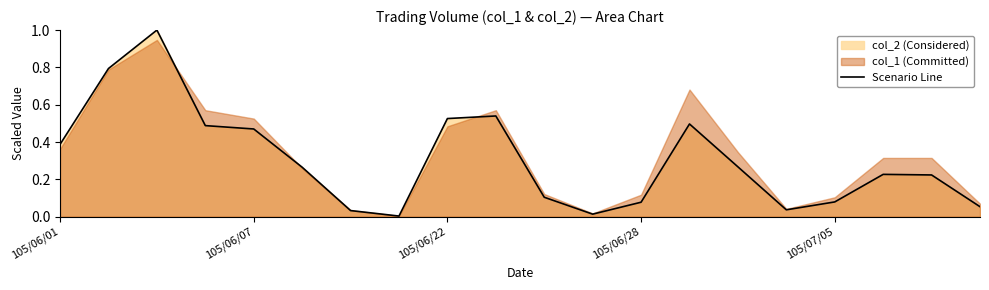

What value does the data have at 105/07/05?

0.1